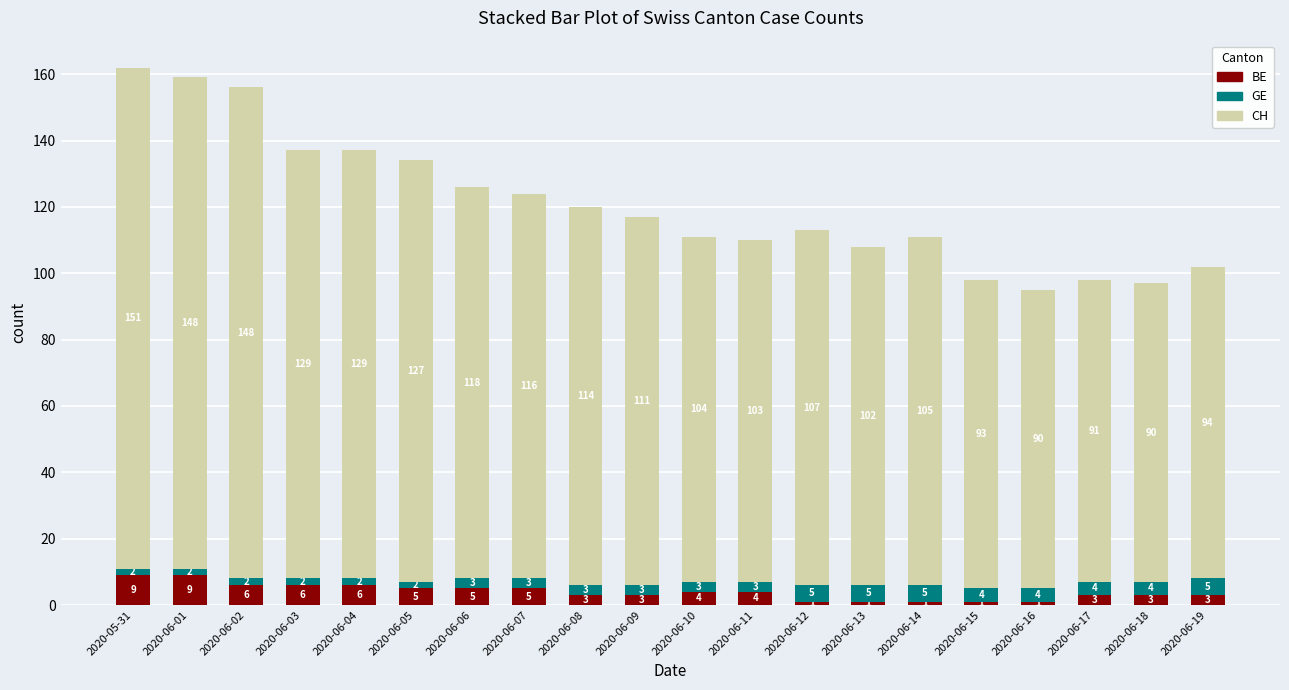

Count the number of data series in this chart.

3